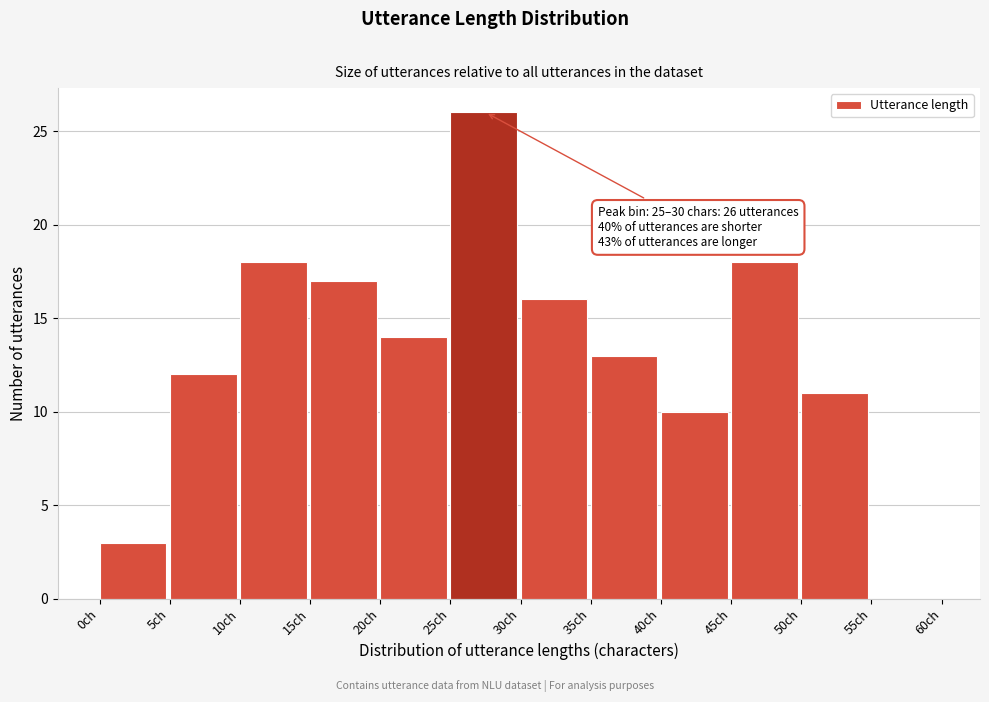

Over which range of the x-axis is the bar tallest?

25 to 30